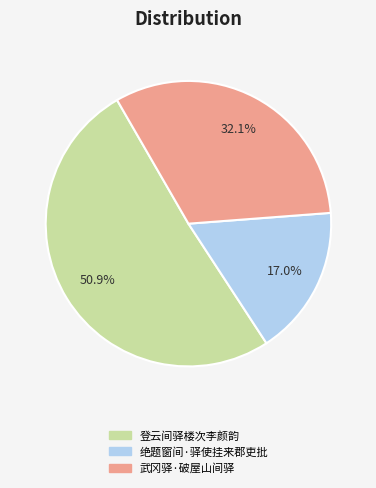

Count the number of slices in the pie.

3